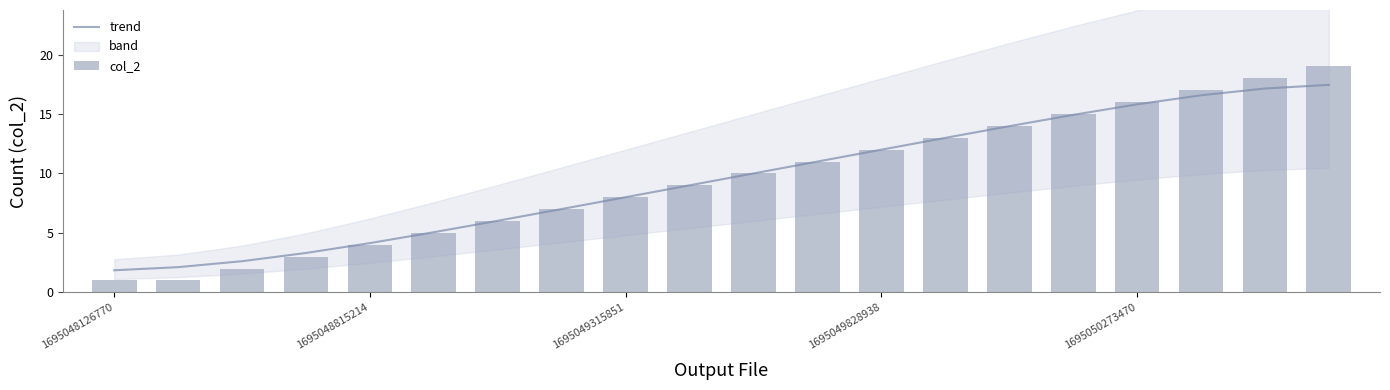

Reading left to right, extract all data points from this chart.

trend: 1.9	2.1	2.6	3.3	4.1	5.1	6.0	7.0	8.0	9.0	10.0	11.0	12.0	13.0	14.0	14.9	15.8	16.6	17.1	17.5
col_2: 1.0	1.0	2.0	3.0	4.0	5.0	6.0	7.0	8.0	9.0	10.0	11.0	12.0	13.0	14.0	15.0	16.0	17.0	18.0	19.0